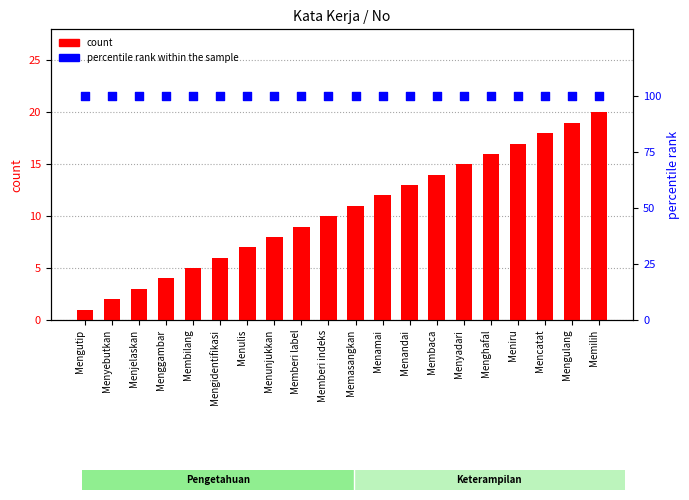

What is the total value across all series at Mengulang?

119